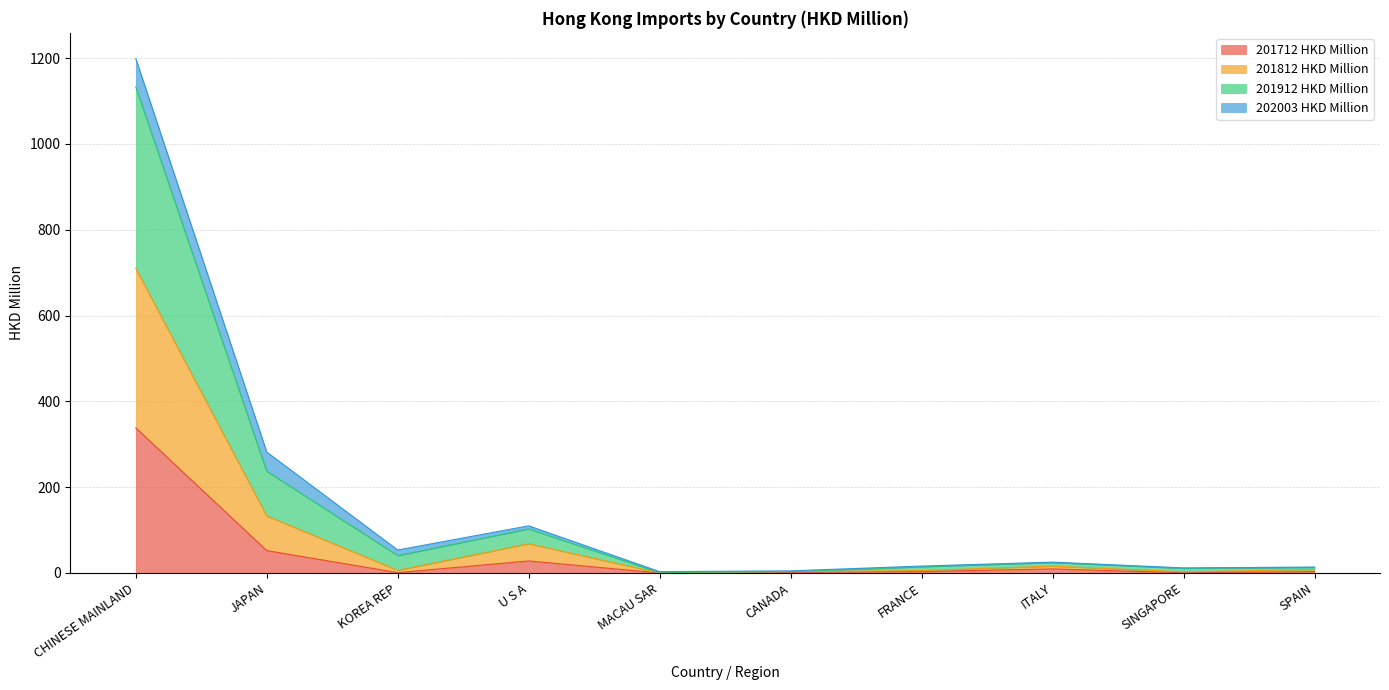

At which label does 201912 HKD Million reach its minimum?

MACAU SAR